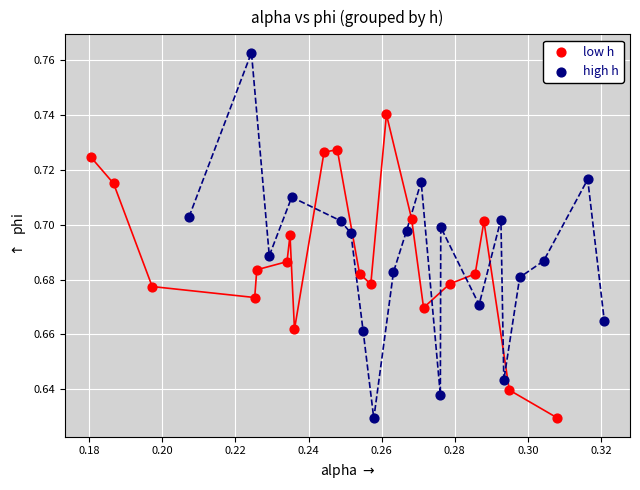

Which series contains the highest Y value?

high h